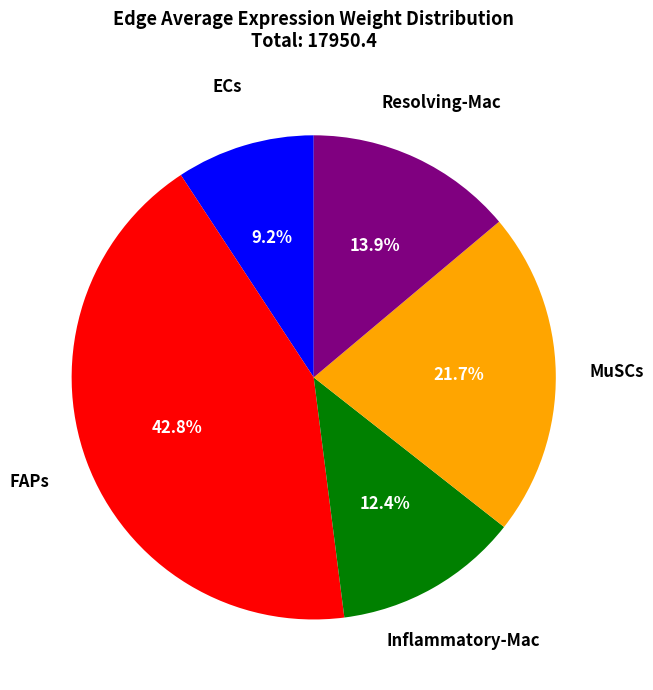

Count the number of slices in the pie.

5